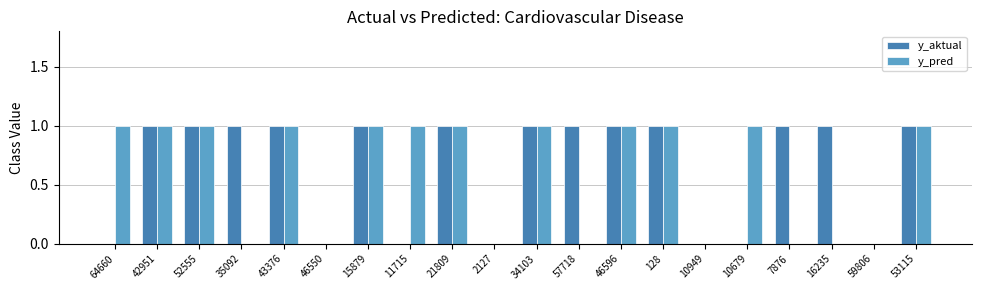

Which series changed the most between 7876 and 59806?

y_aktual